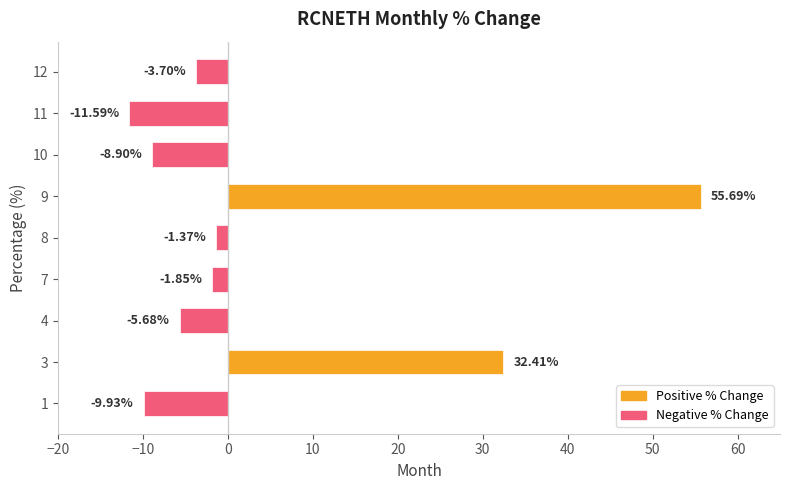

What is the change in value from 7 to 11?

-9.7